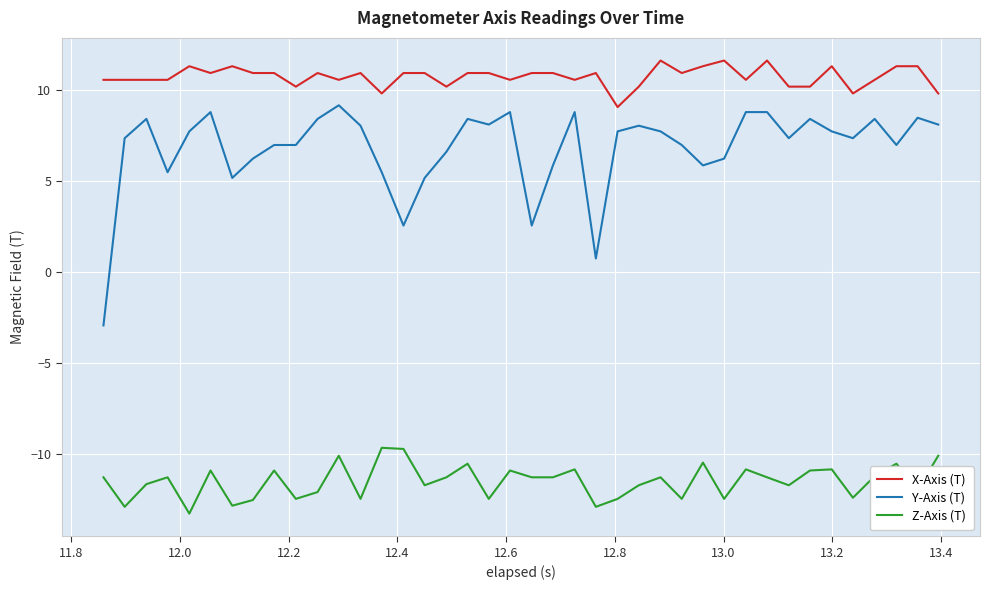

Which series has the largest range (max minus min)?

Y-Axis (T)